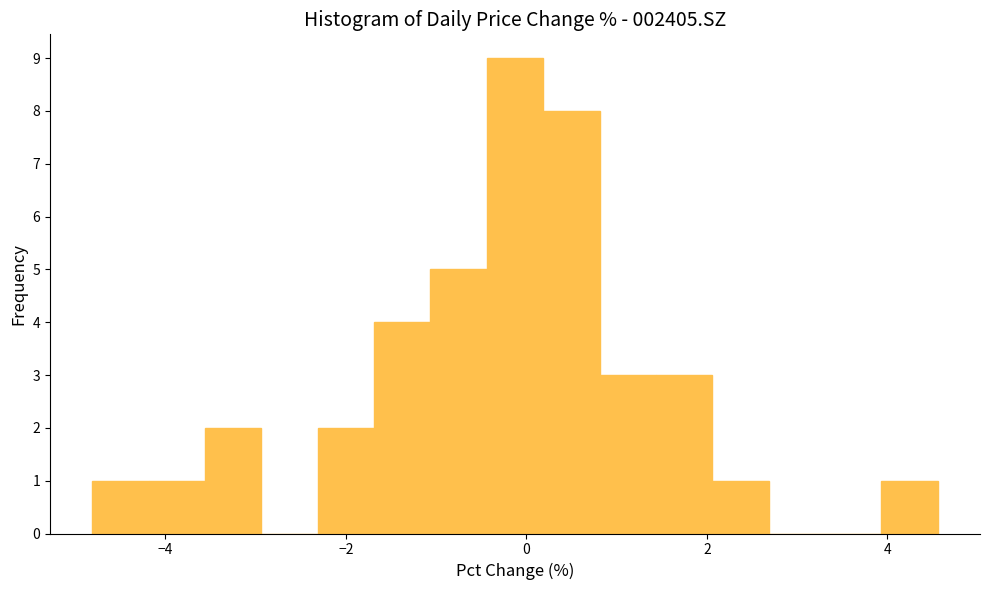

Read against the x-axis, roughly where is the centre of the tallest bar?

-0.2